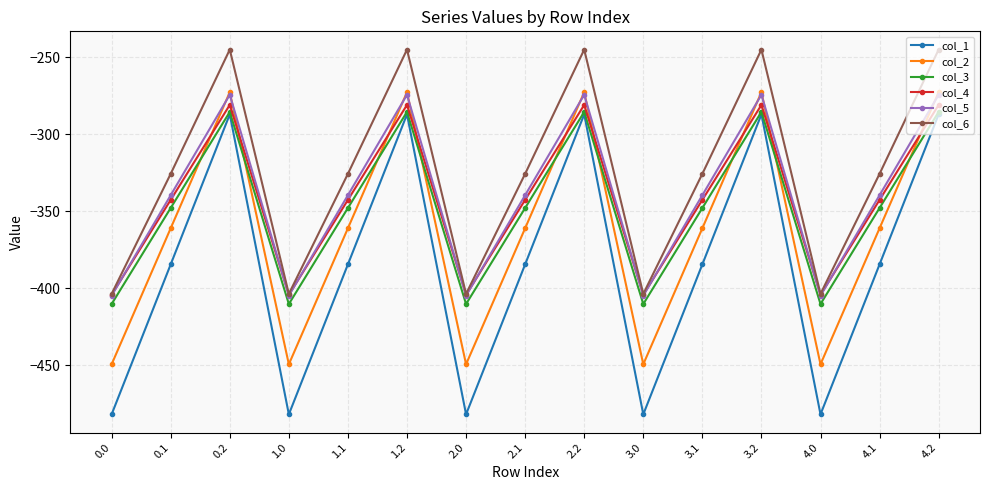

What is the total value across all series at 3.0?

-2554.8